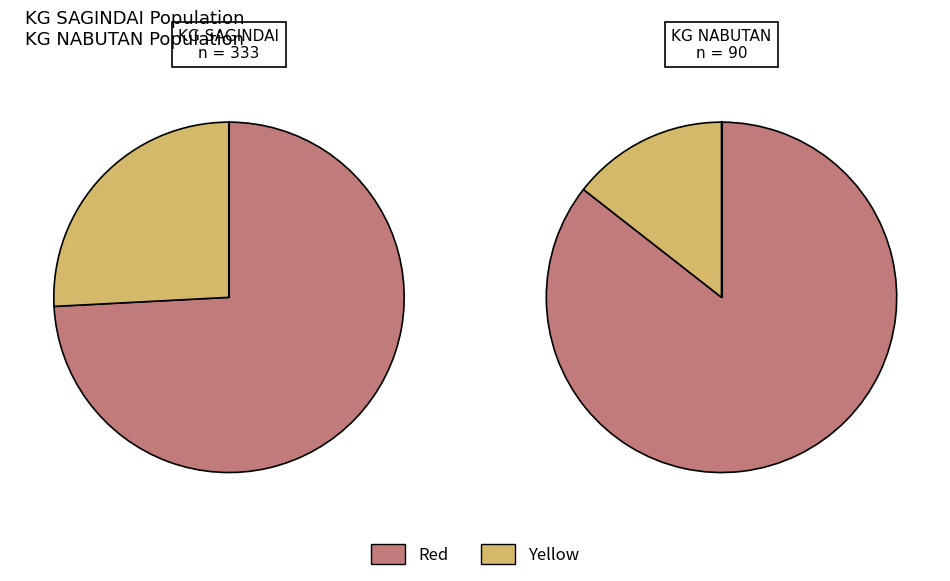

The KG SAGINDAI slice represents 79% of the pie. True or false?

True